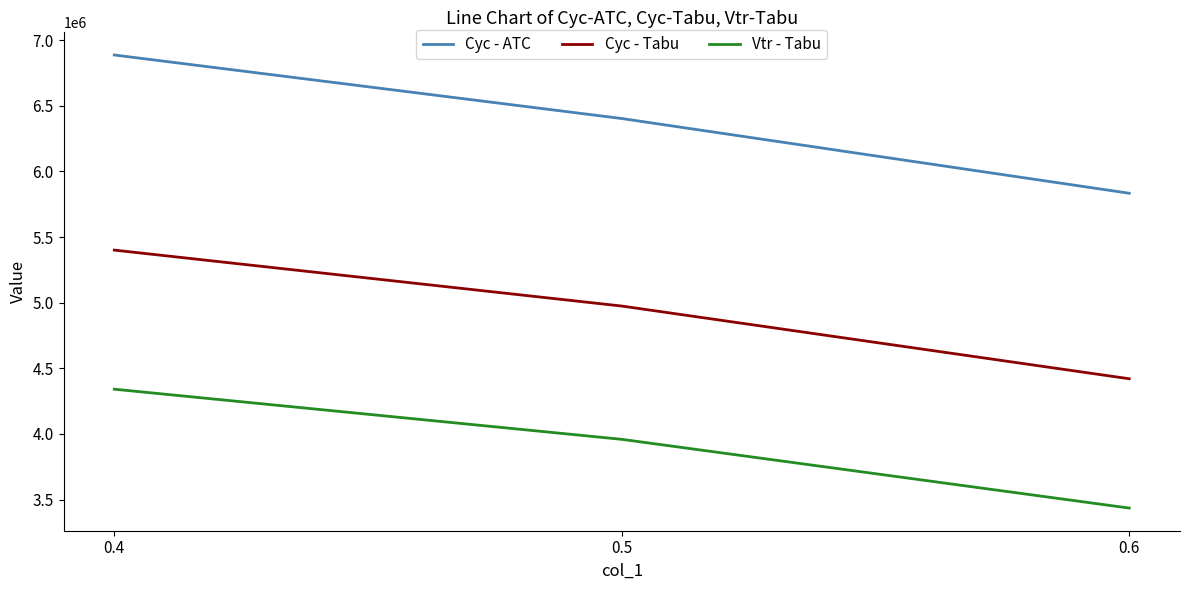

Reading left to right, extract all data points from this chart.

Cyc - ATC: 0.4=6886176.4	0.5=6402199.5	0.6=5833132.2
Cyc - Tabu: 0.4=5400248.0	0.5=4974146.0	0.6=4420373.2
Vtr - Tabu: 0.4=4340928.4	0.5=3959083.5	0.6=3435631.6